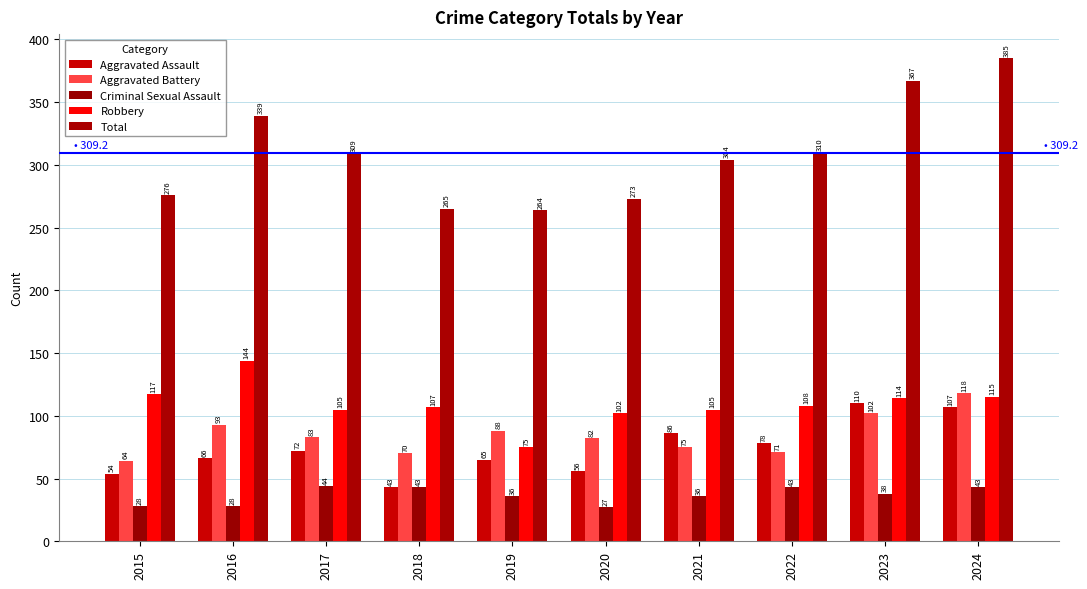

Does the chart contain stacked bars?

No